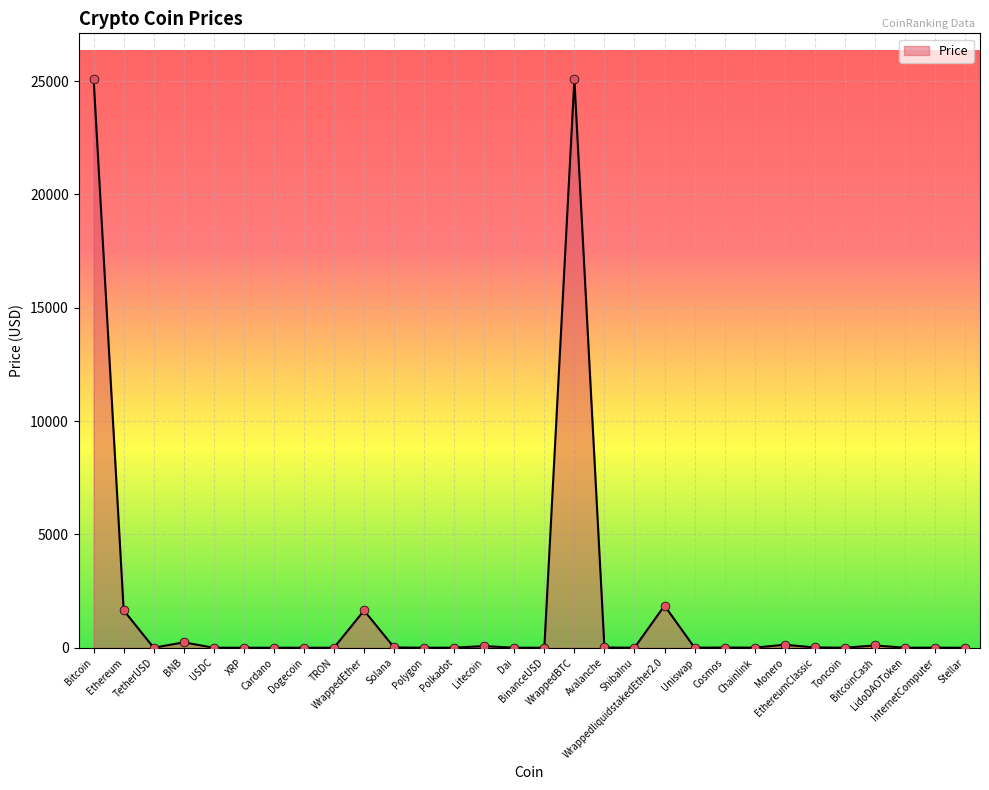

What is the change in value from USDC to Chainlink?

+4.3